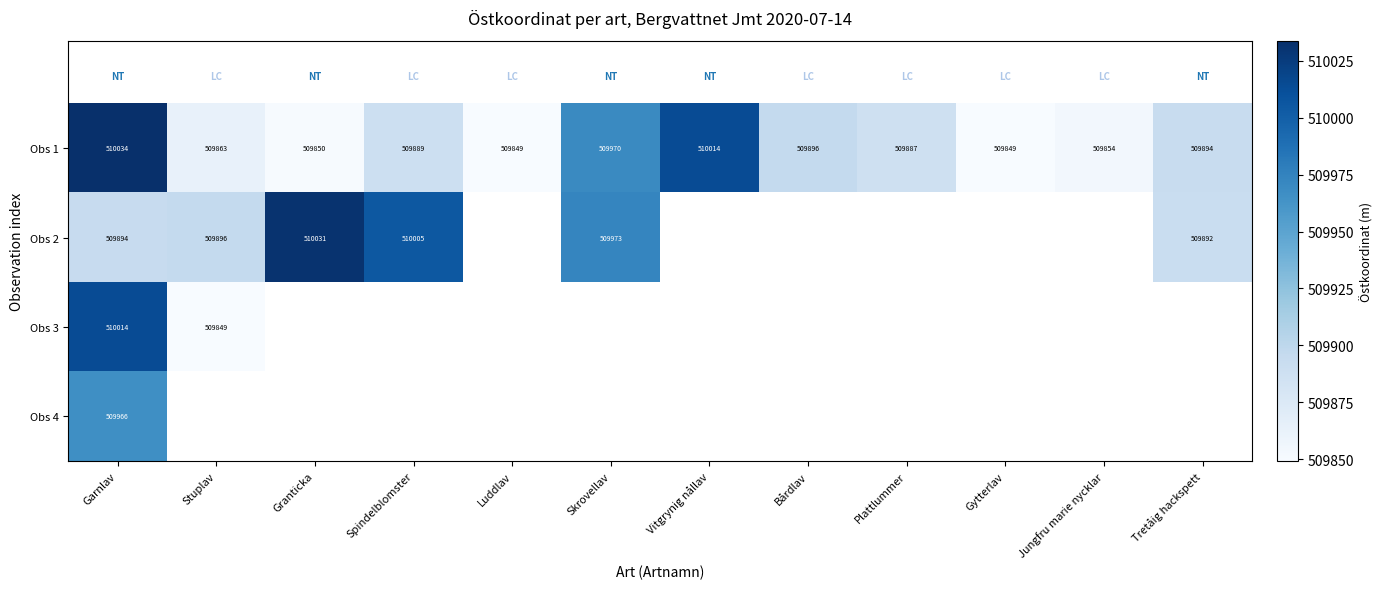

True or false: Obs 3 has a value of 196868.7 at Stuplav.

False